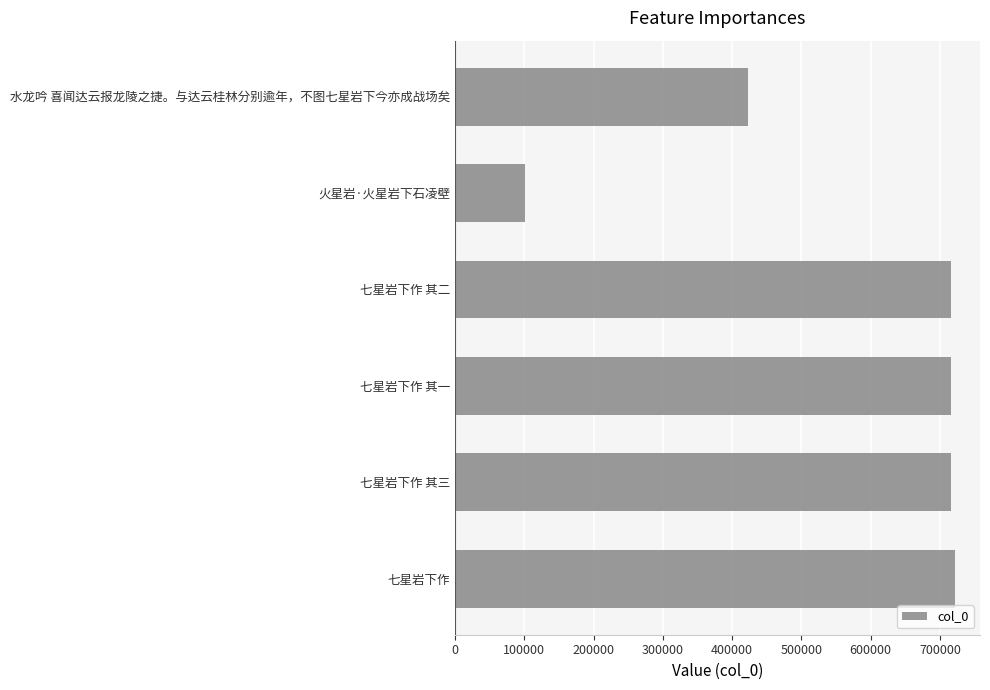

Are the bars horizontal?

Yes